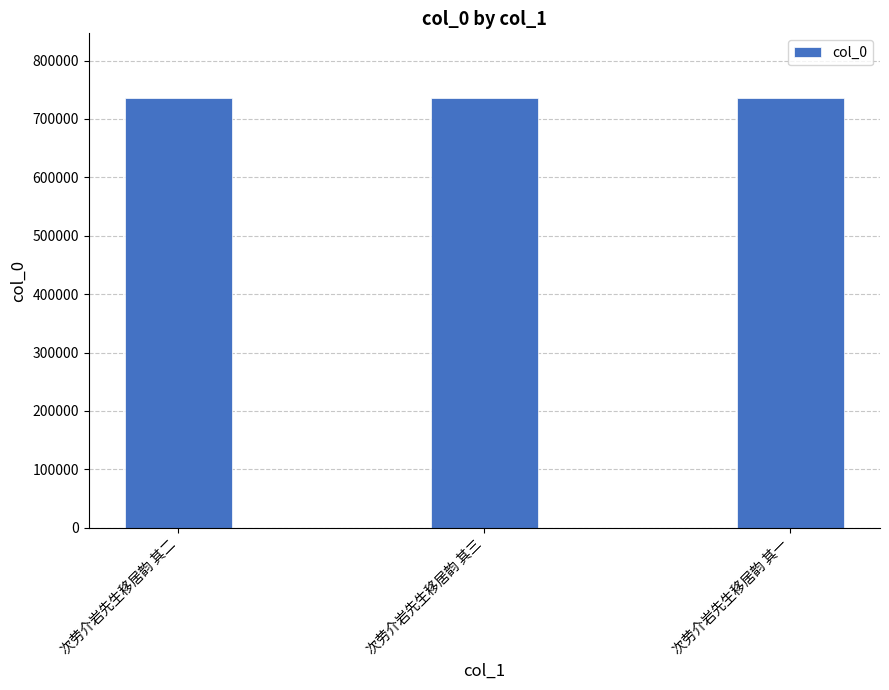

How many bars are there in total?

3